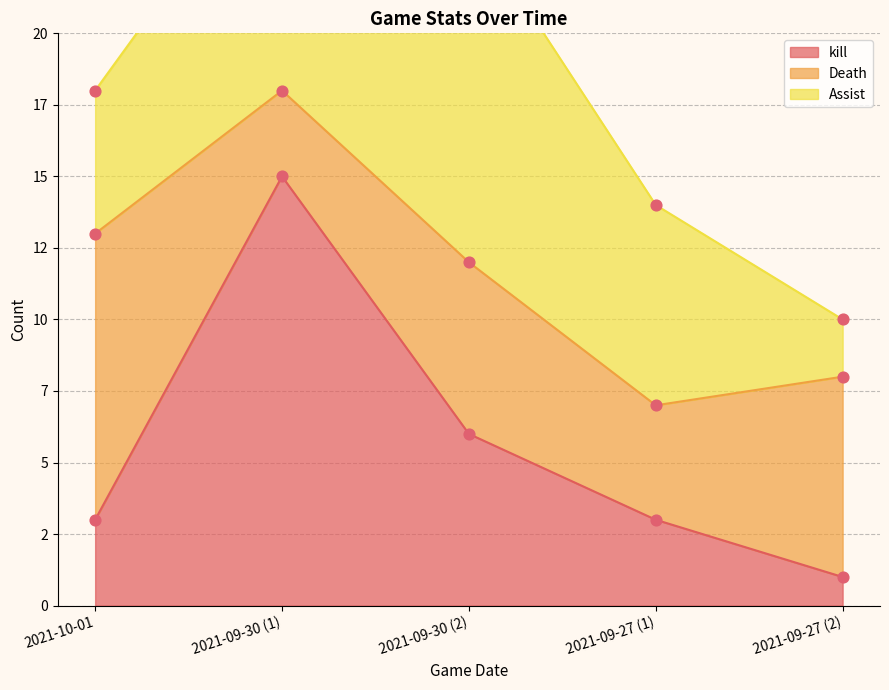

Which series contains the highest Y value?

kill